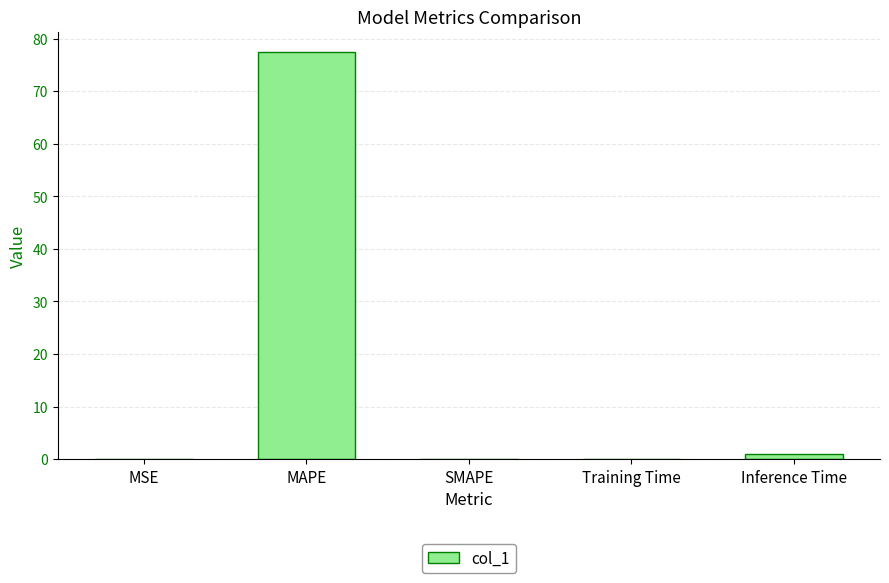

Are the bars horizontal?

No